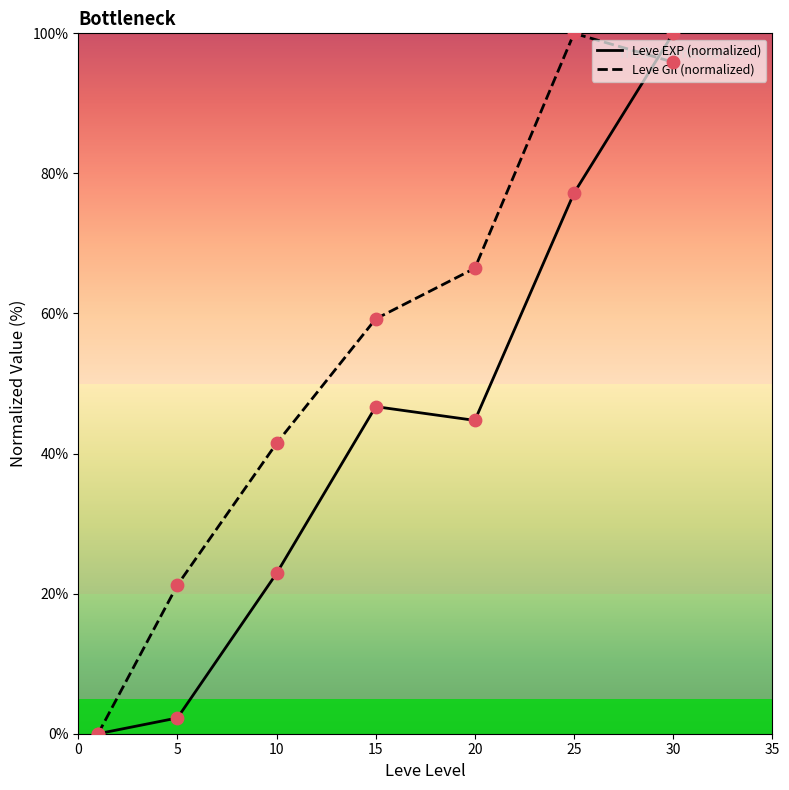

List the series in order of their overall mean, highest first.

Leve Gil (normalized), Leve EXP (normalized)